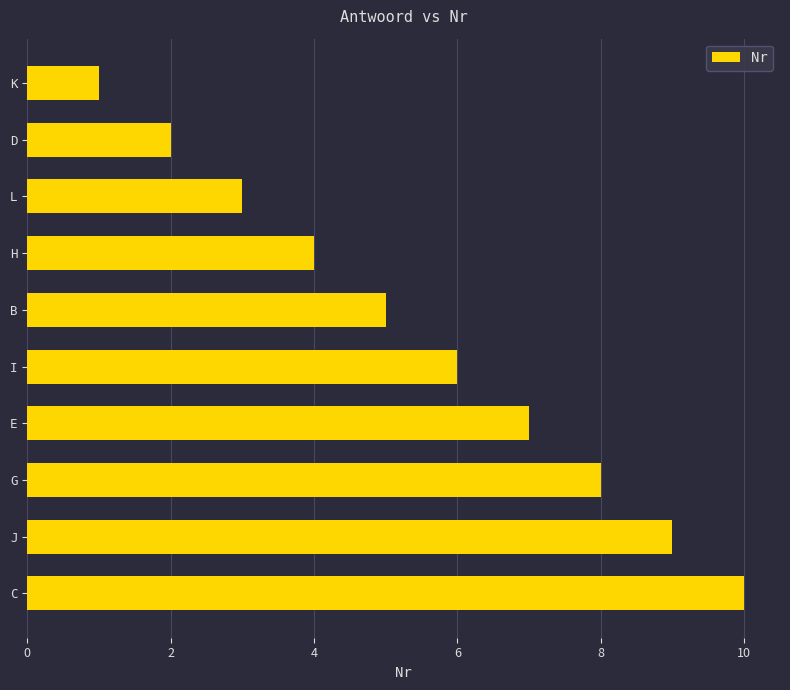

Count the number of categories in the chart.

10